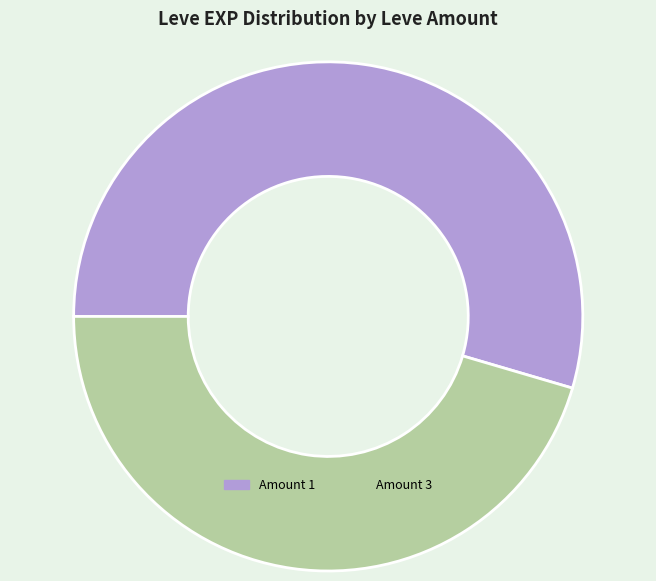

Rank the categories by value from lowest to highest.

Amount 3, Amount 1